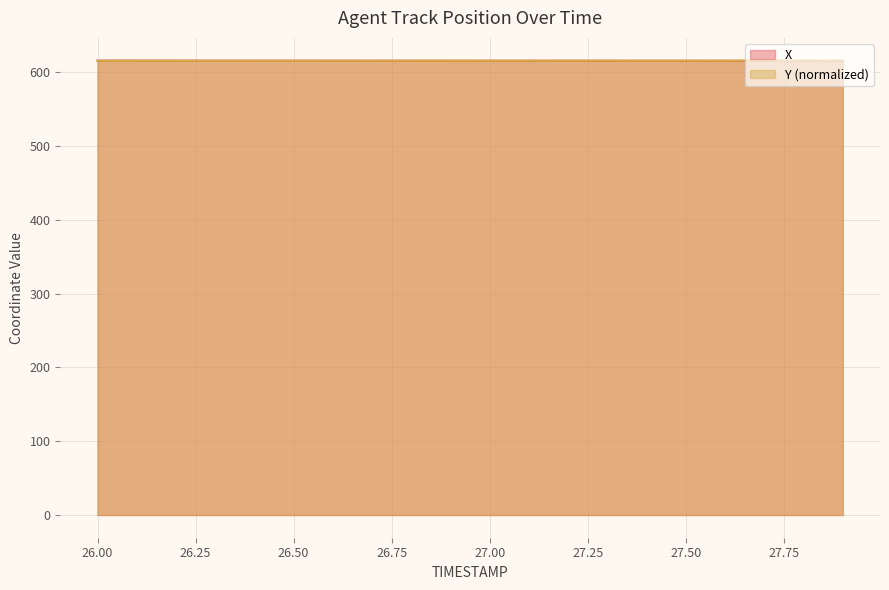

Is it true that Y equals 1045.5 at 26.3?

False